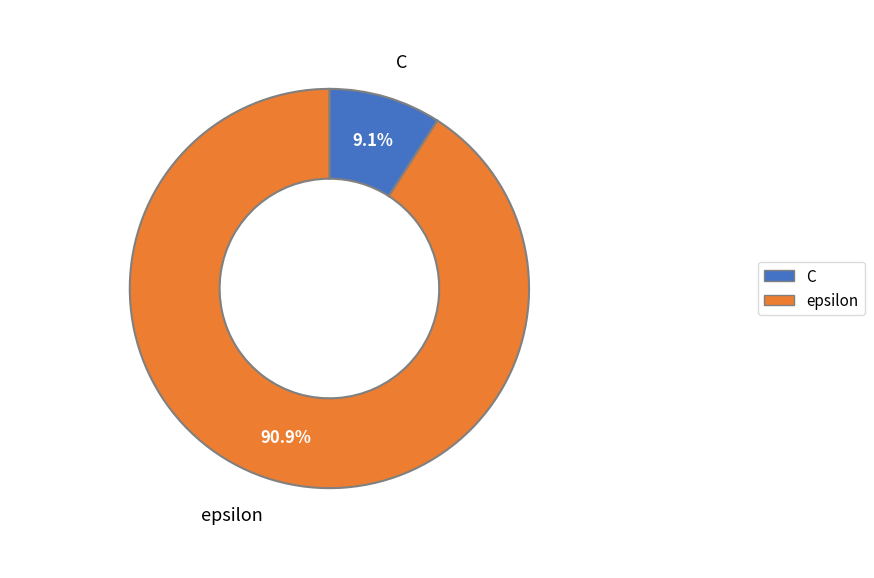

Does C represent more than half of the total?

No